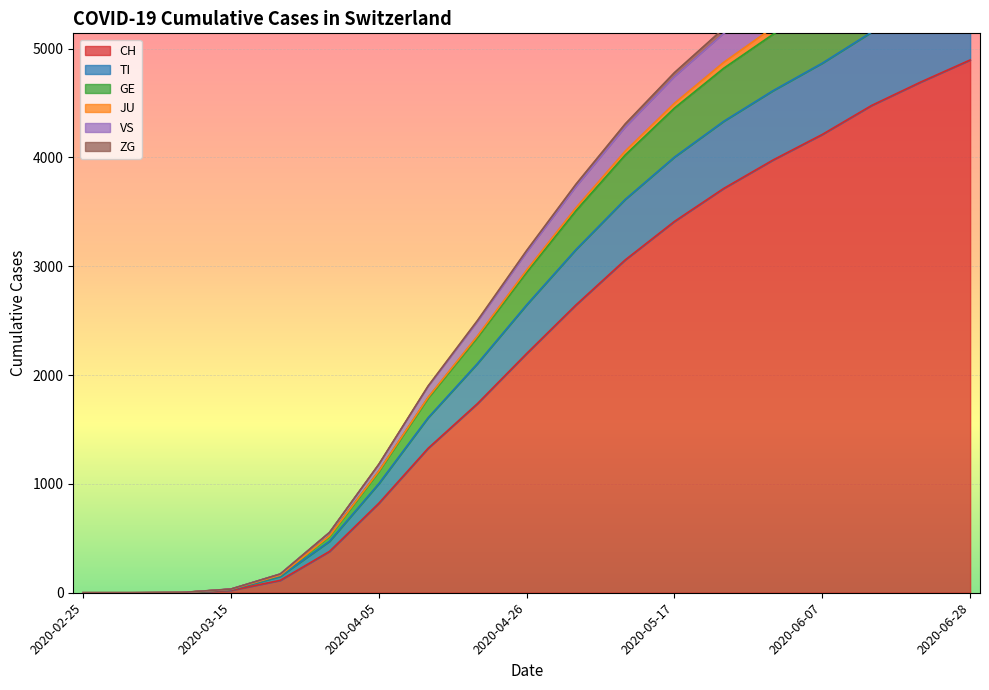

At which category is the sum across all series the highest?

2020-06-28